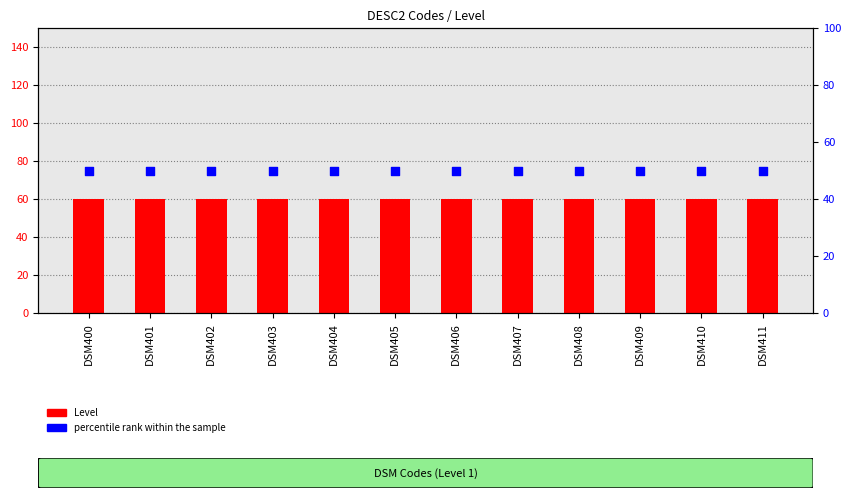

At how many categories does at least one series exceed 57?

12